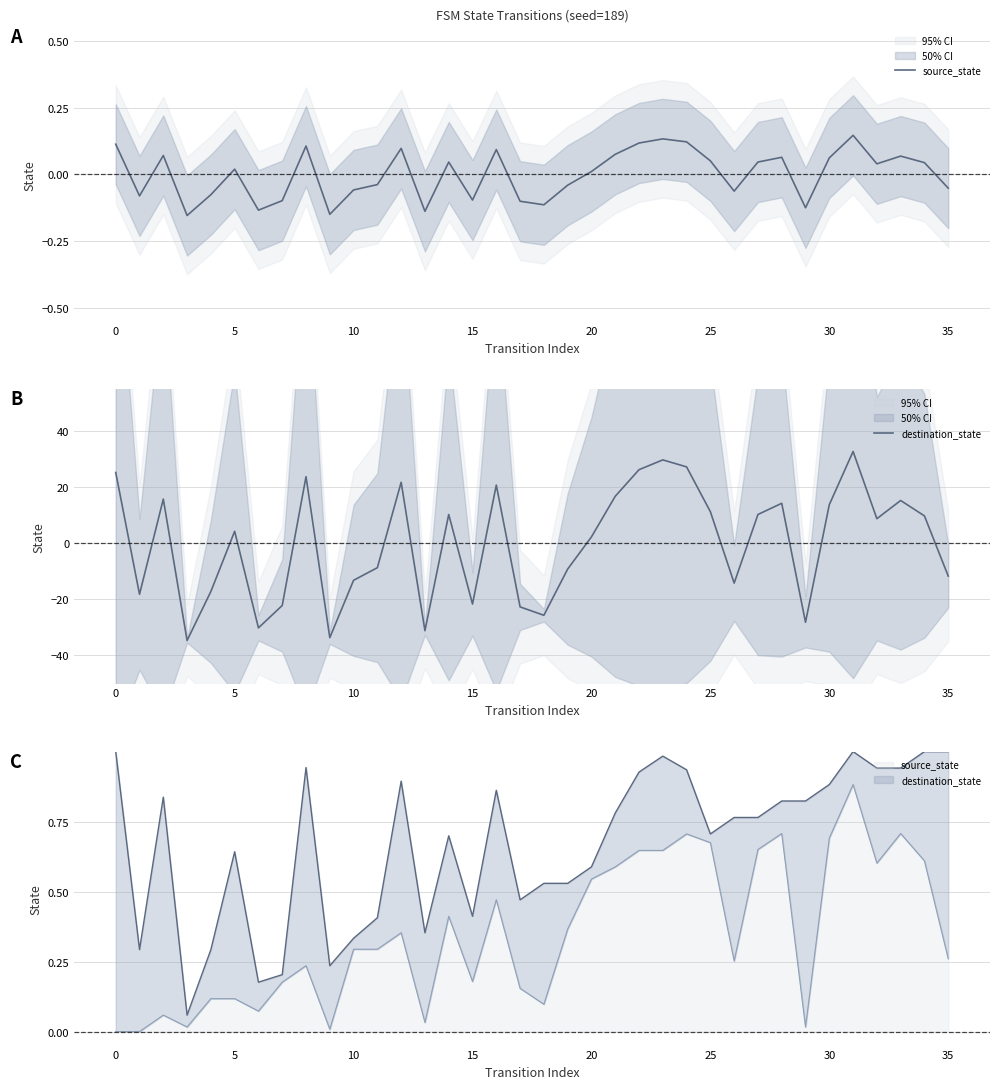

What is the spread (max minus min) of values at 20?

4.3